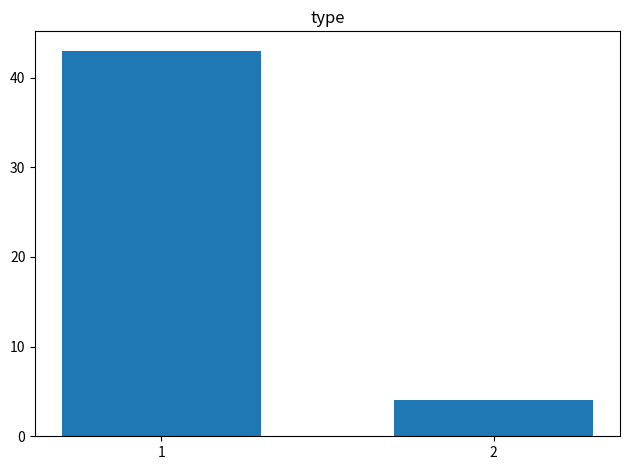

What is the difference between the values at 1 and 2?

39